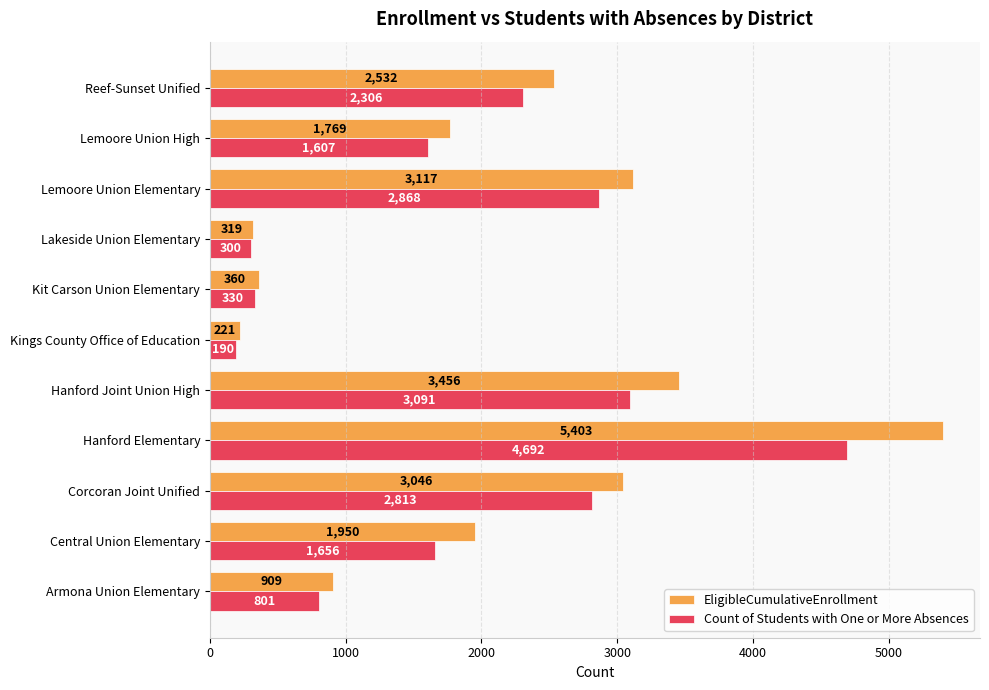

Is it true that EligibleCumulativeEnrollment equals 4620 at Corcoran Joint Unified?

False